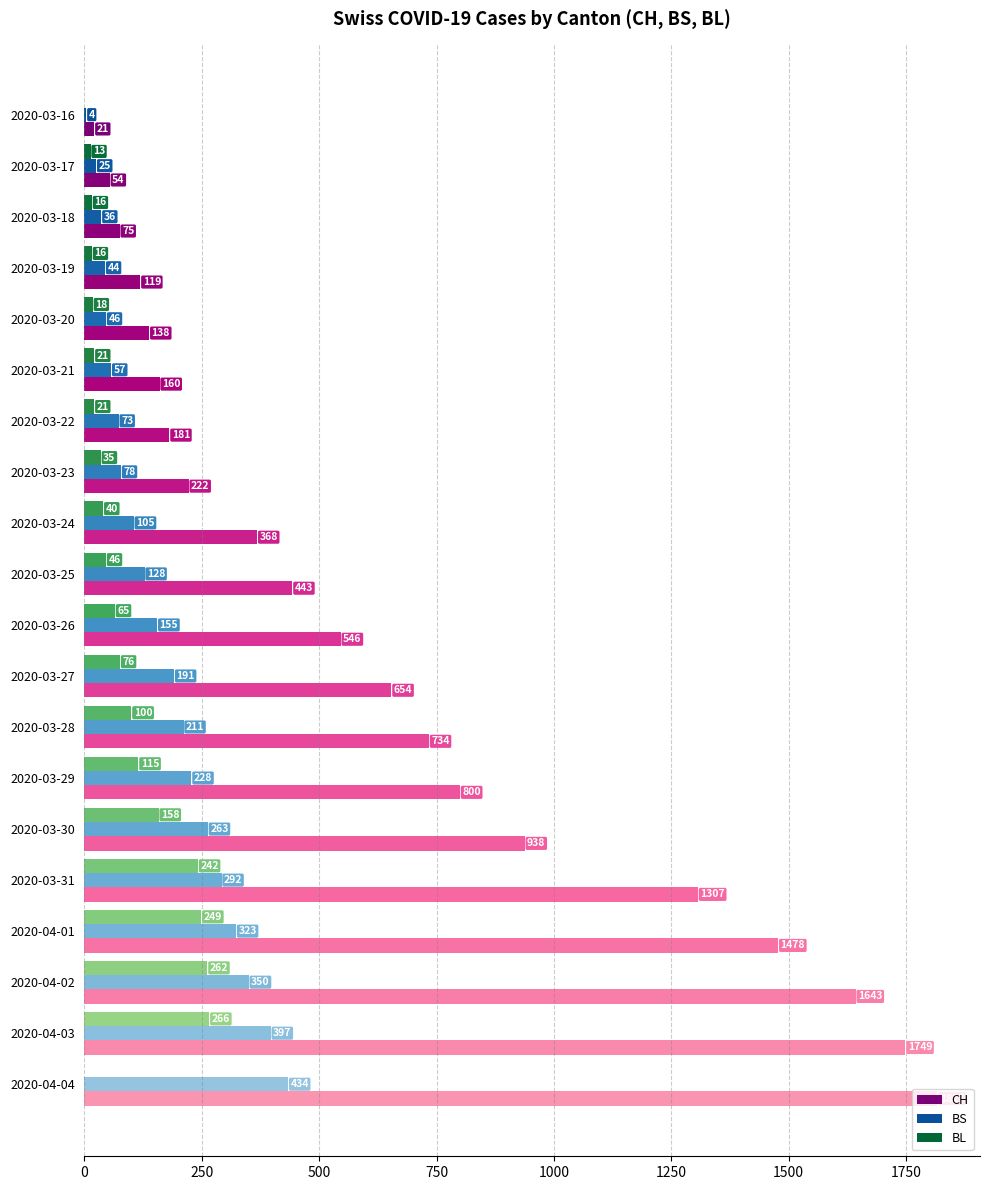

What is the sum of all CH values?

13447